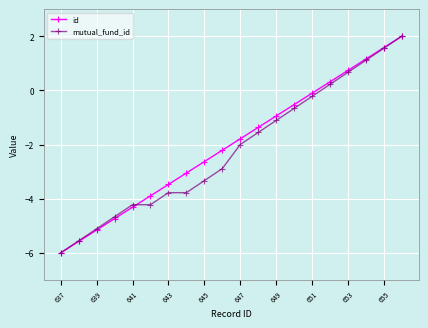

At how many categories does at least one series exceed 0?

5